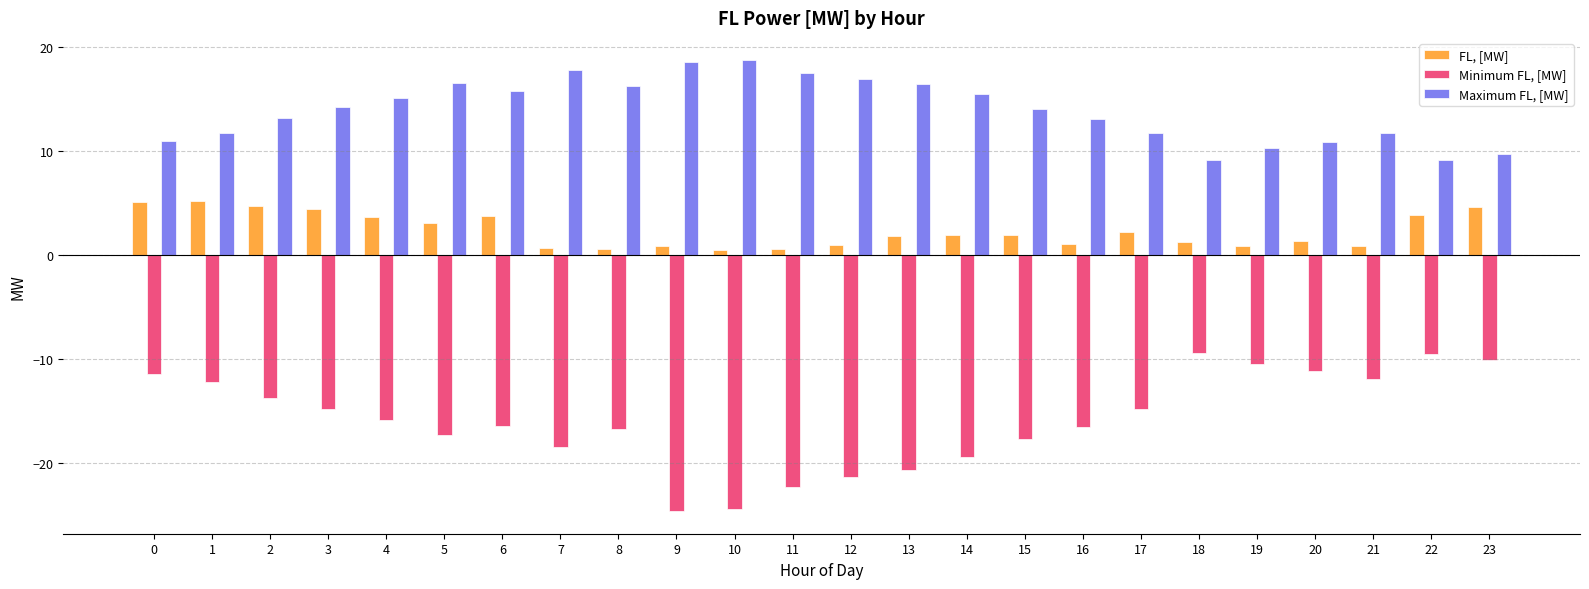

List the series in order of their overall mean, highest first.

Maximum FL, [MW], FL, [MW], Minimum FL, [MW]